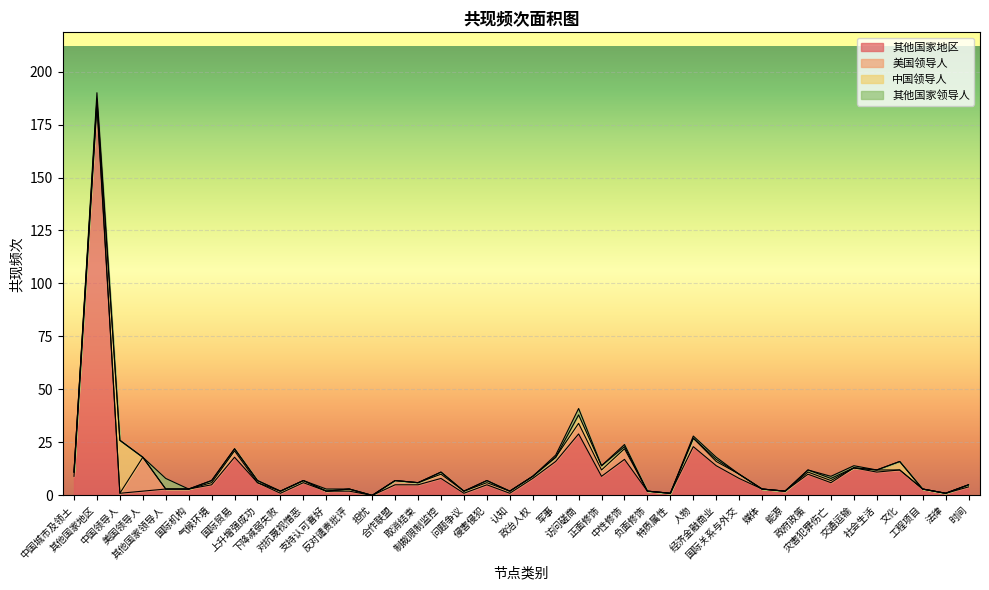

Between 反对谴责批评 and 军事, which series saw the biggest shift?

其他国家地区